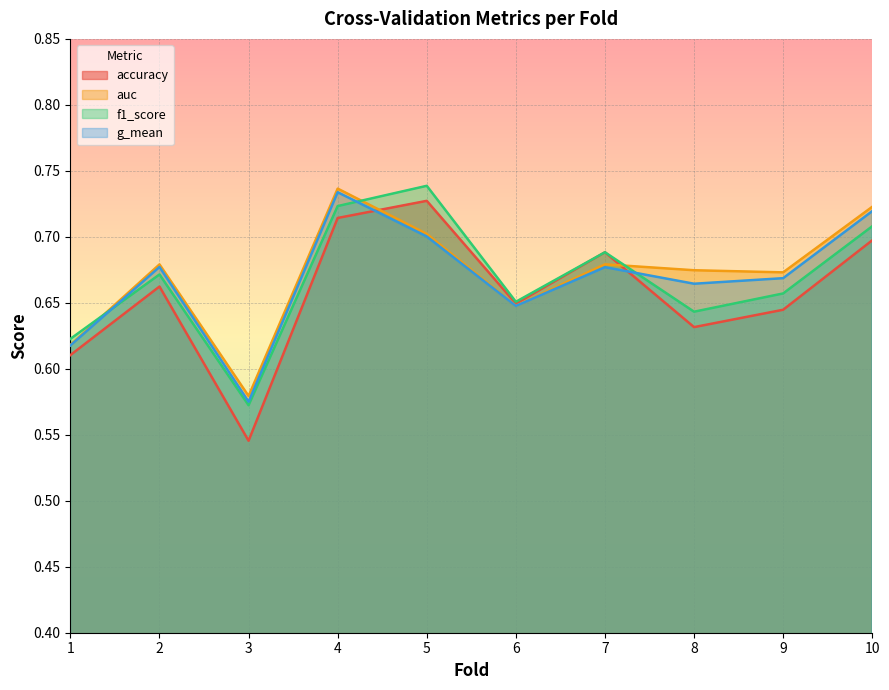

True or false: g_mean has more than 0 points higher than both neighbors.

True